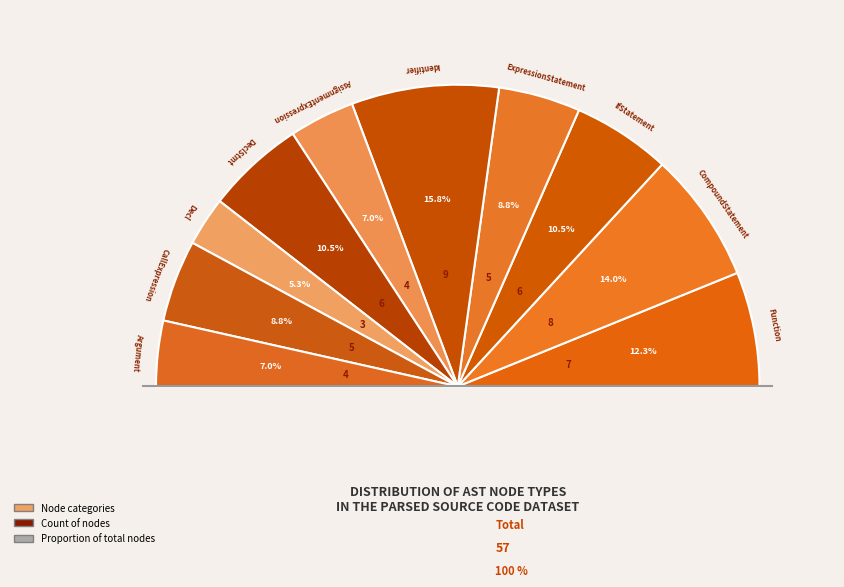

The IfStatement slice represents 11% of the pie. True or false?

True